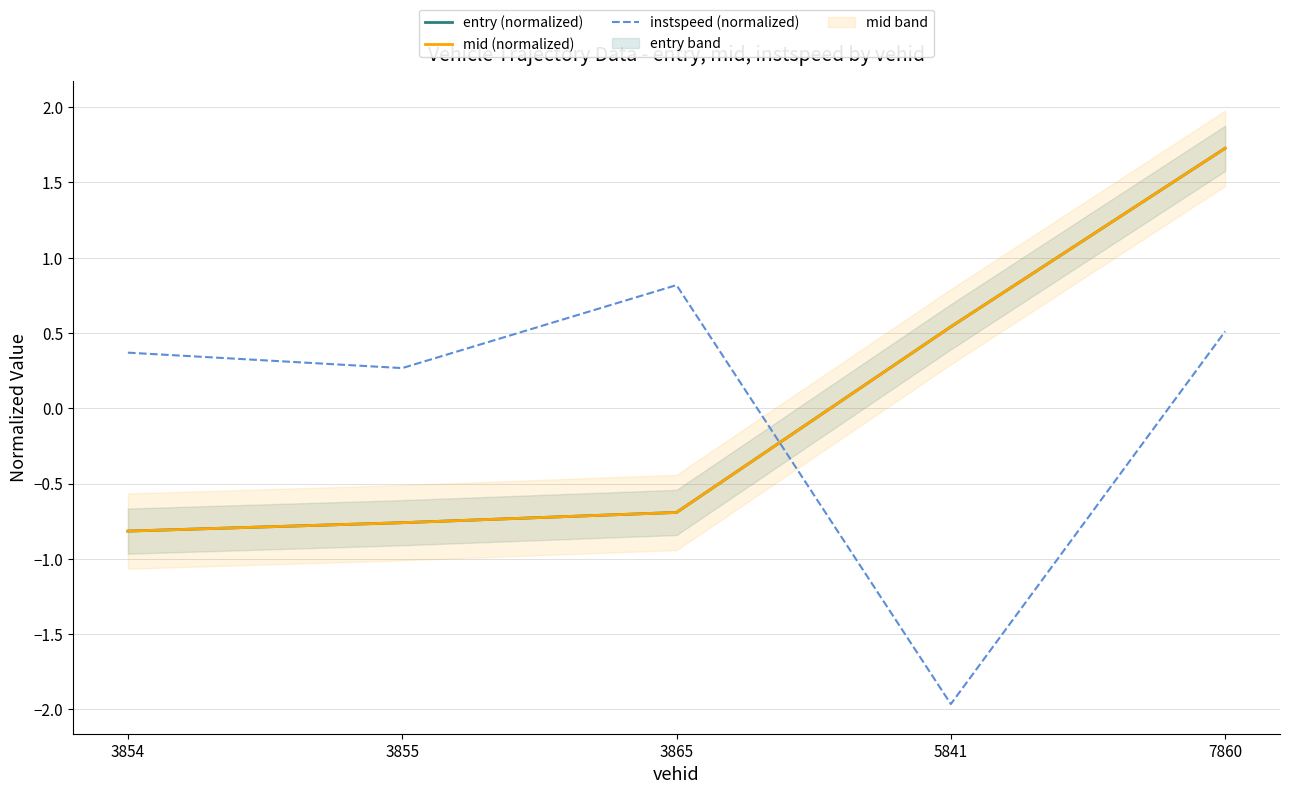

Rank the series by their maximum value, from highest to lowest.

mid (normalized), entry (normalized), instspeed (normalized)